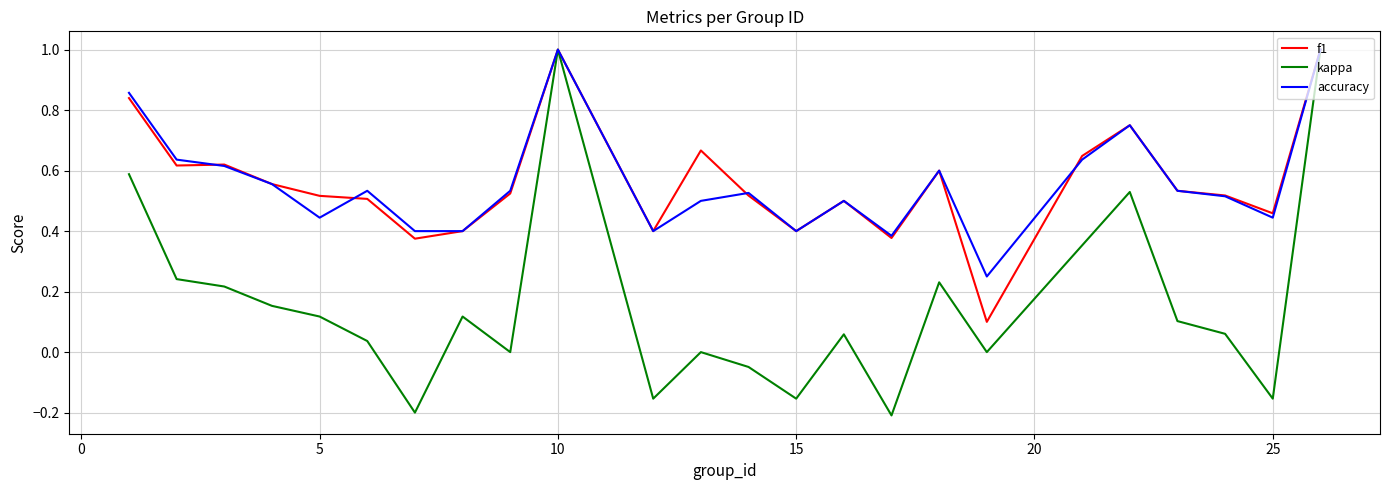

What is the highest value of the accuracy series?

1.0